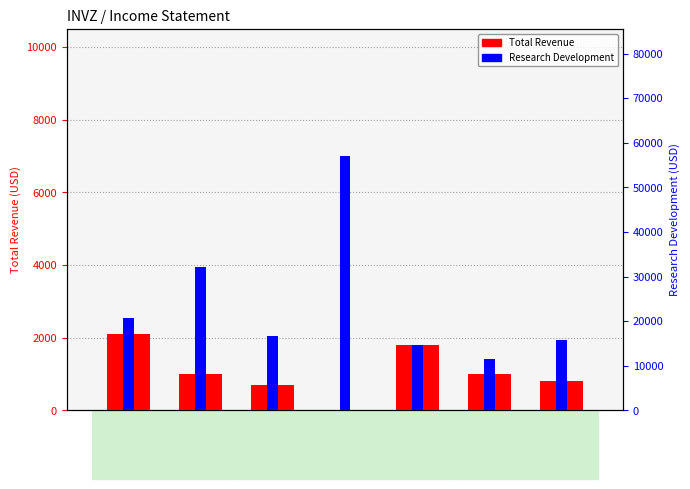

At which category does the chart reach its minimum across all series?

2020-12-31